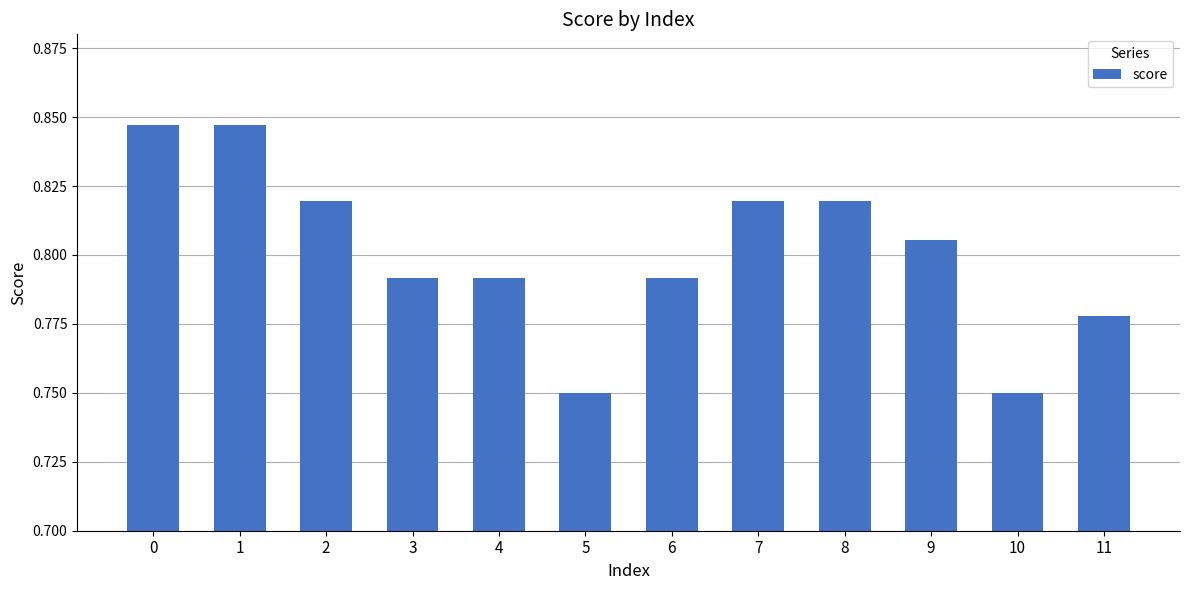

Count the values in the range 0 to 1.

12